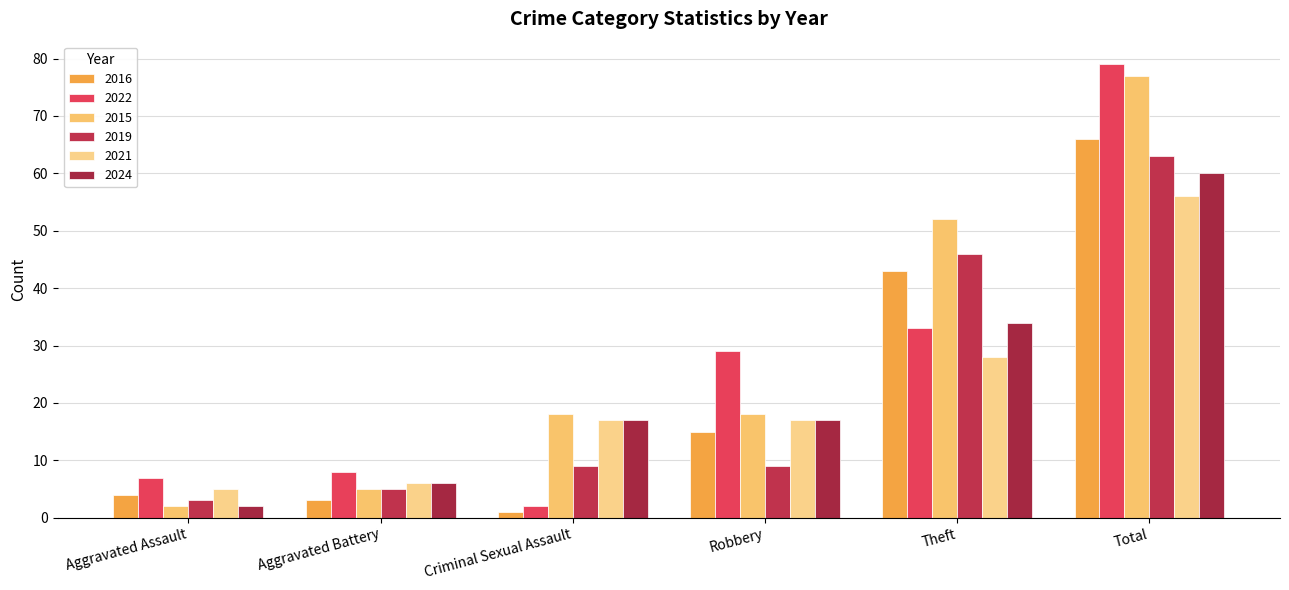

Reading left to right, what are all the values shown in this chart?

2016: 4	3	1	15	43	66
2022: 7	8	2	29	33	79
2015: 2	5	18	18	52	77
2019: 3	5	9	9	46	63
2021: 5	6	17	17	28	56
2024: 2	6	17	17	34	60